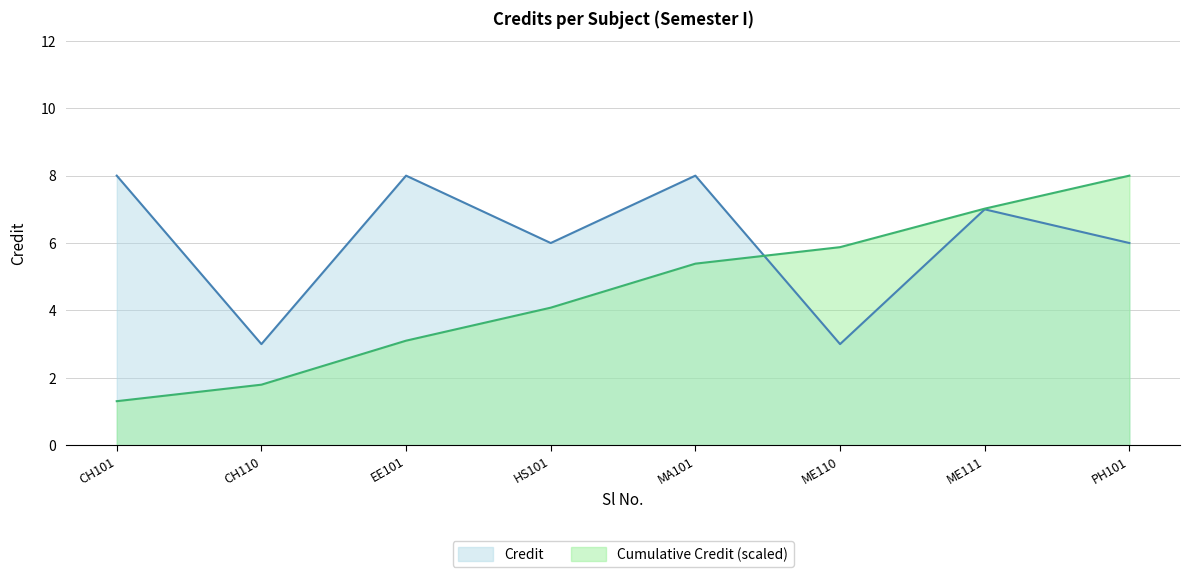

What is the value of the 2nd point from the left?

3